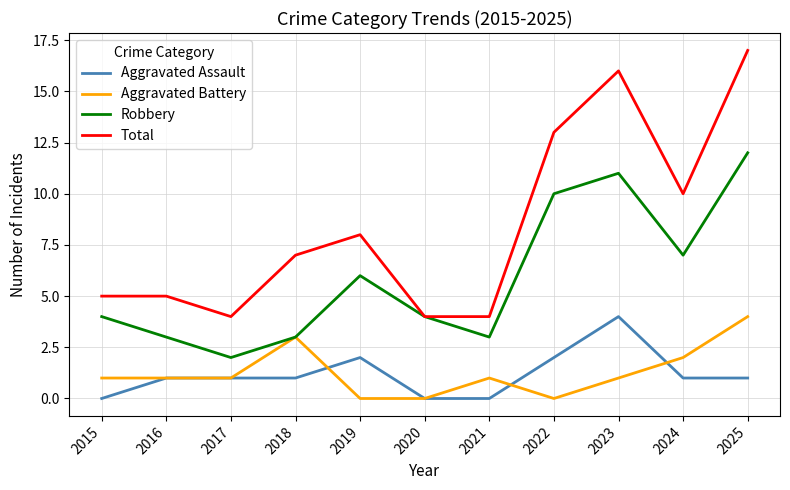

Which series has the largest range (max minus min)?

Total